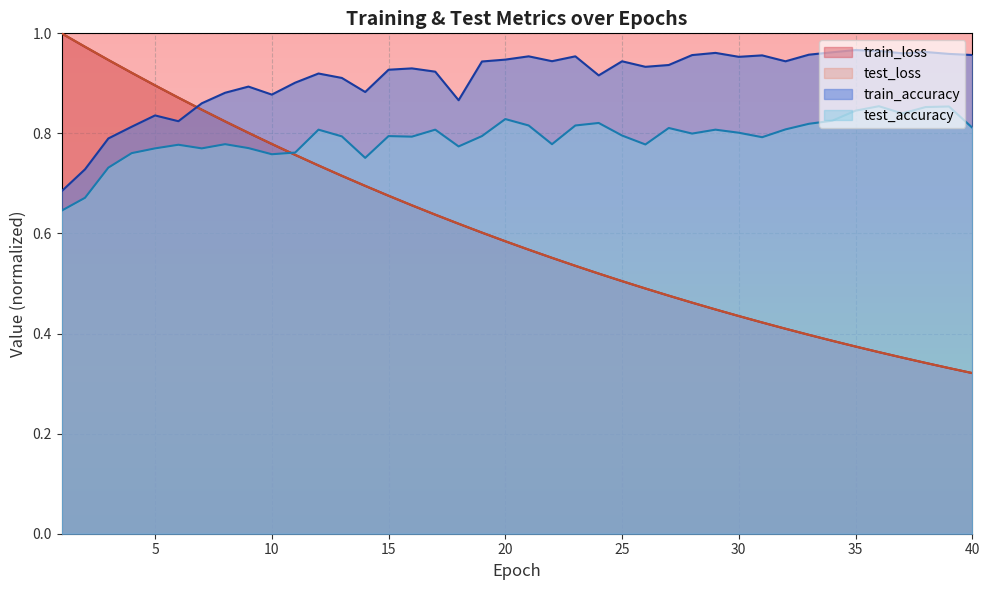

What is the value of the train_accuracy point at the 10th from the left?

0.9